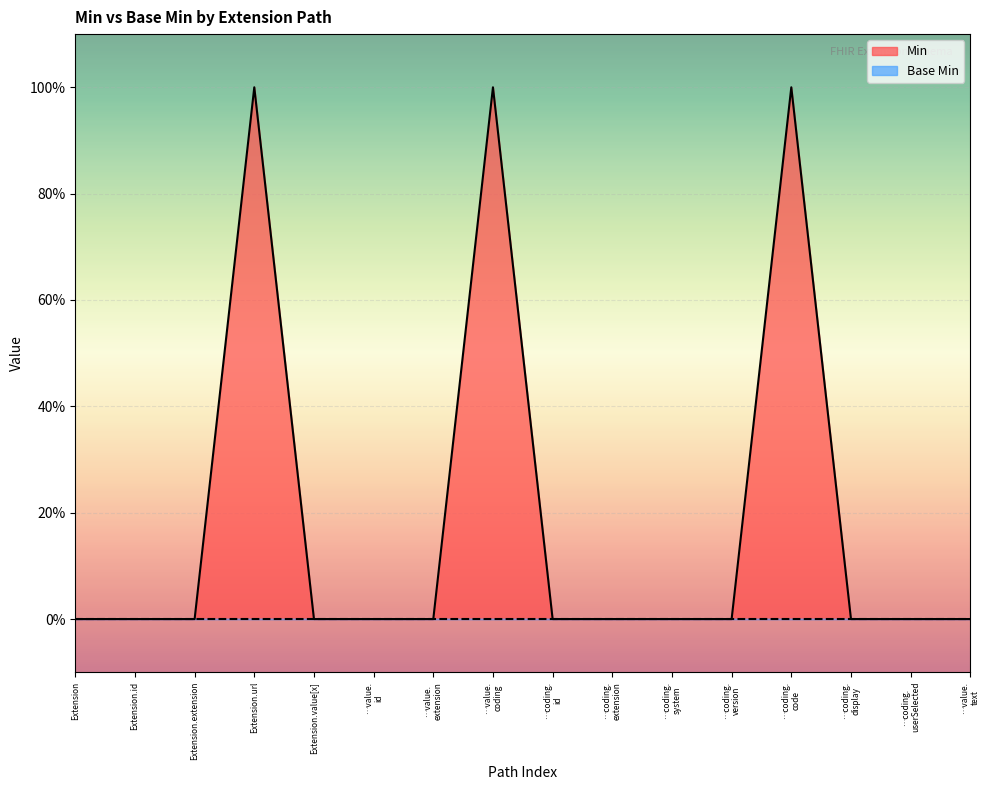

The value at …coding. display is 0. True or false?

False